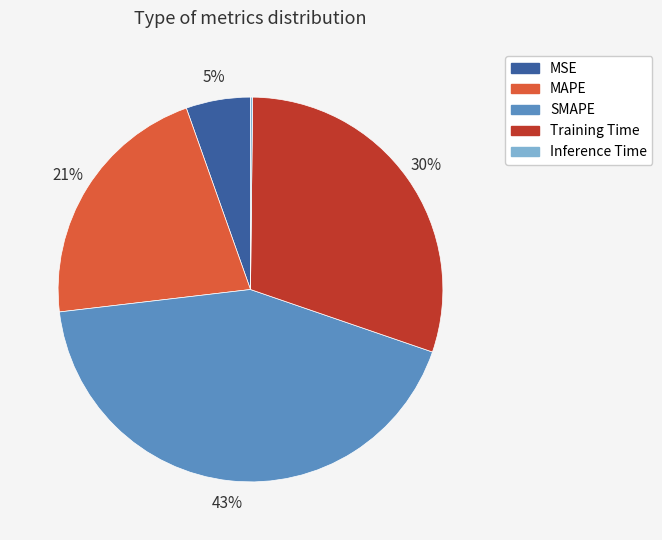

True or false: SMAPE accounts for 29% of the total.

False